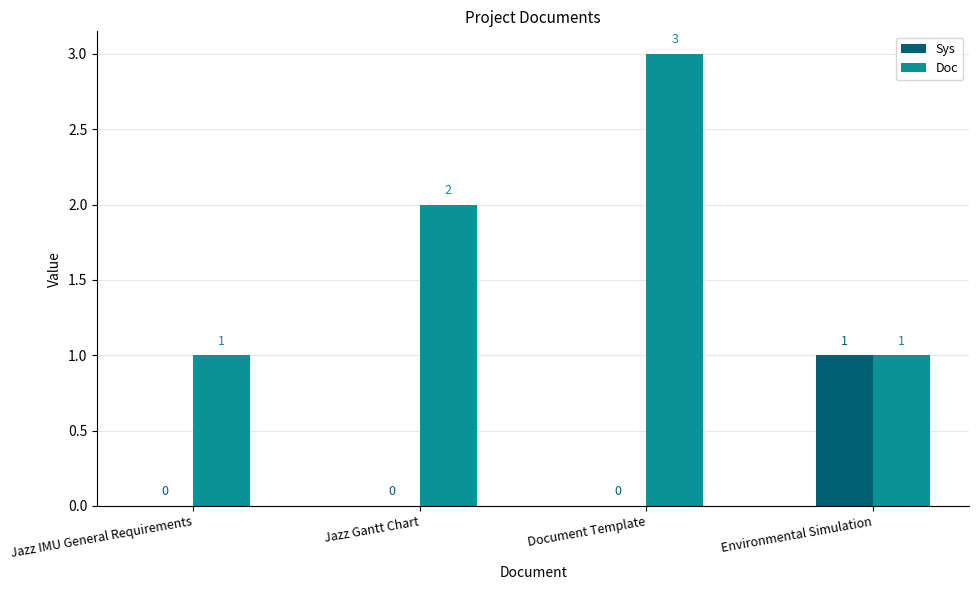

How many Doc values are between 1 and 3?

4